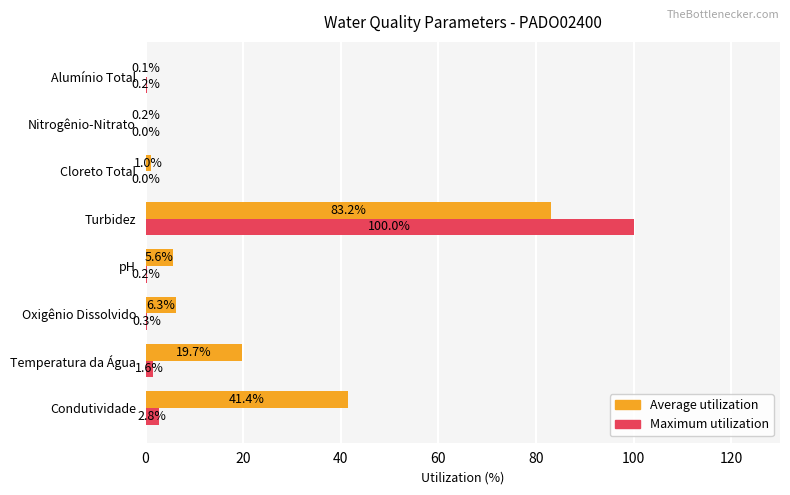

Between Cloreto Total and Nitrogênio-Nitrato, which series saw the biggest shift?

Average utilization